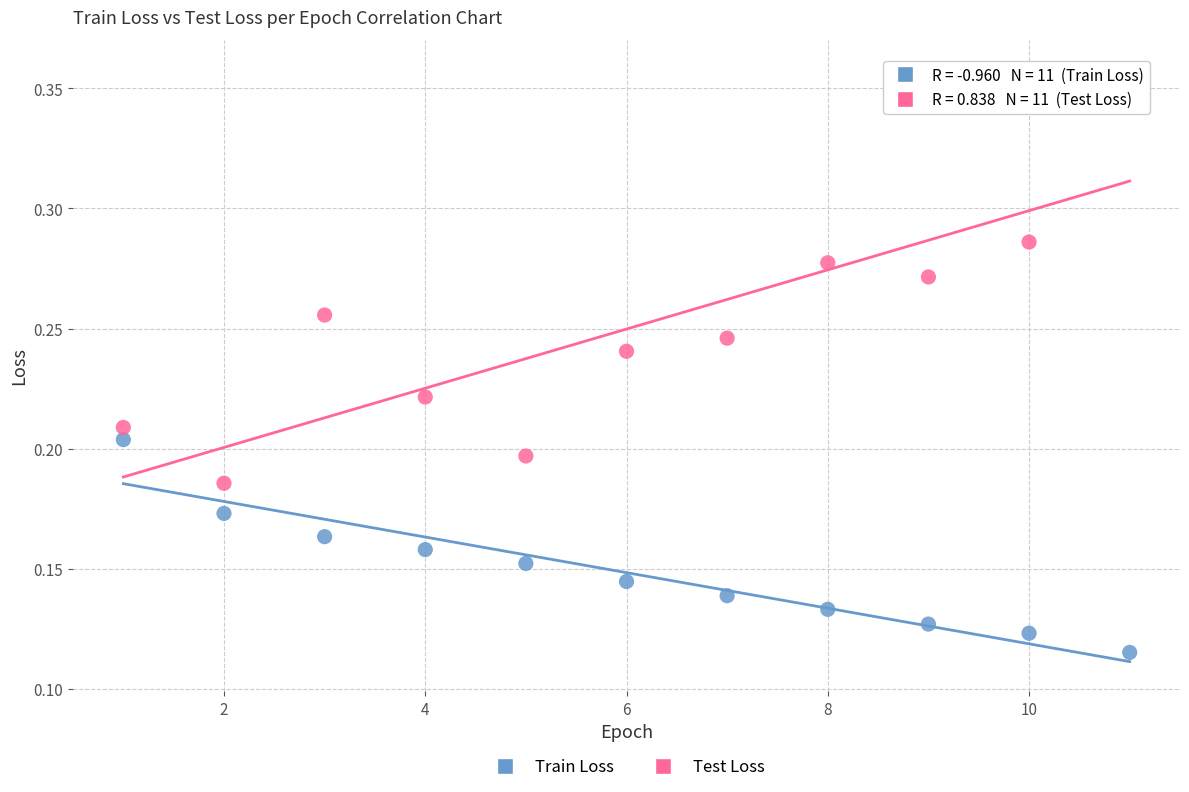

Which series contains the lowest Y value?

Train Loss